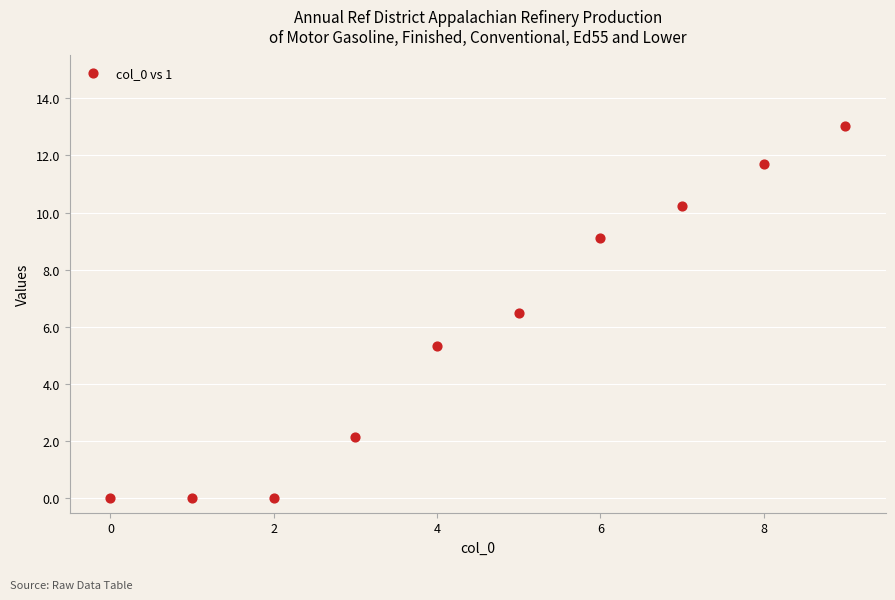

What Y value in the scatter plot is closest to 6?

6.5